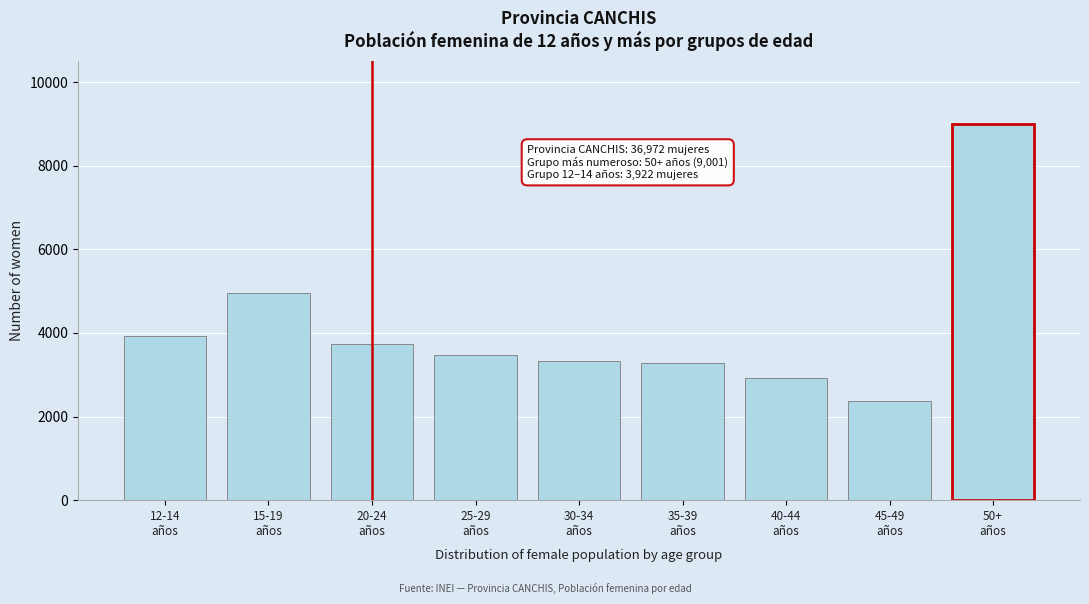

Reading left to right, transcribe all the data shown in this chart.

3922	4943	3733	3470	3321	3270	2931	2381	9001